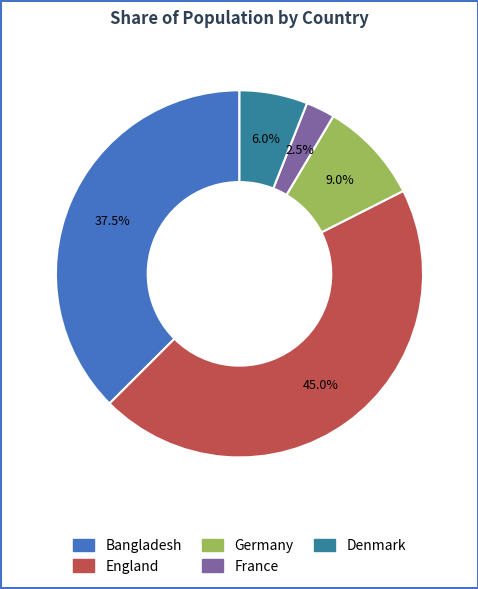

Does Bangladesh account for over 50% of the chart?

No